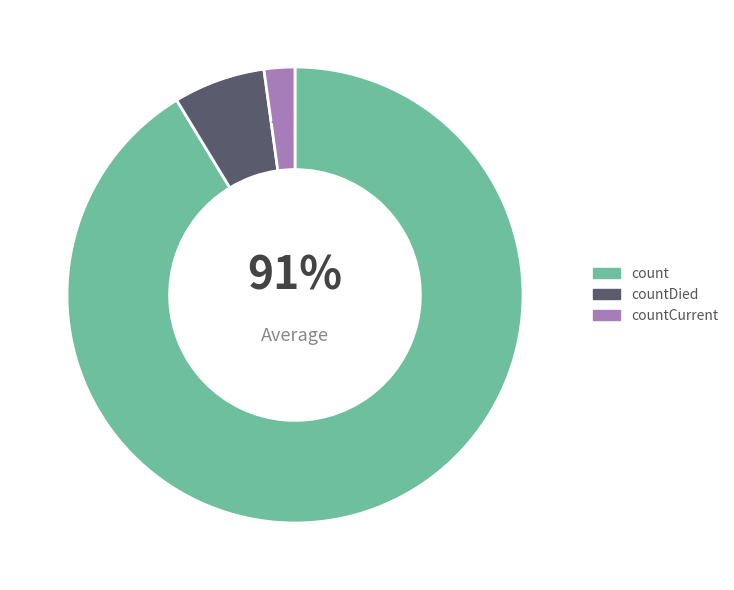

Which slice is the smallest?

countCurrent